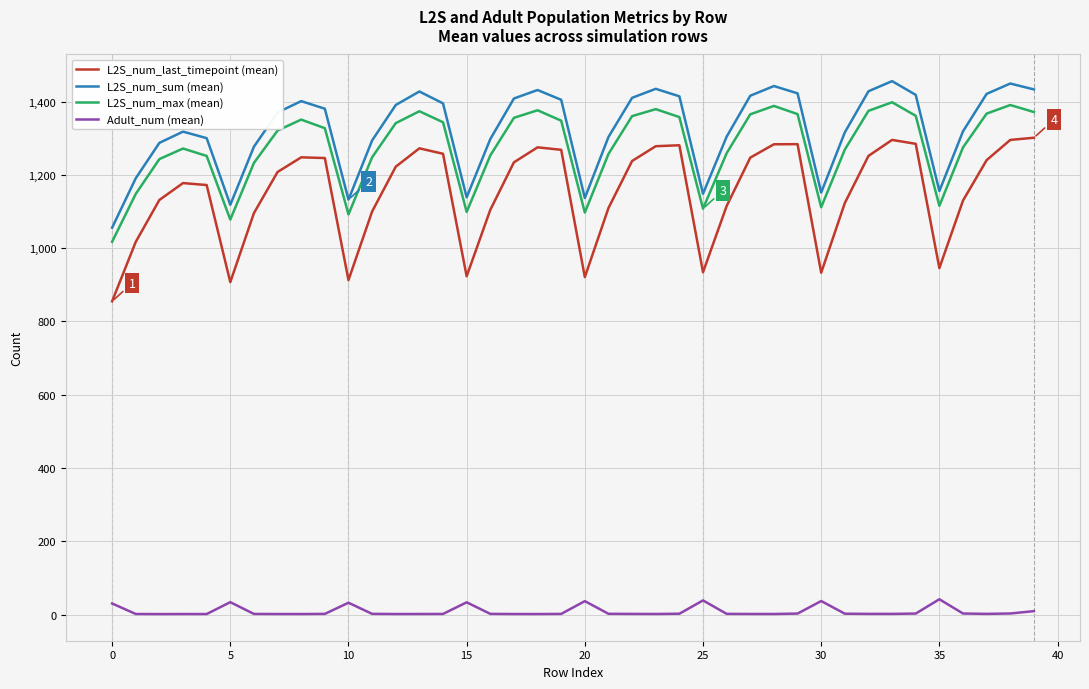

Is this an area chart (filled region under the line)?

No